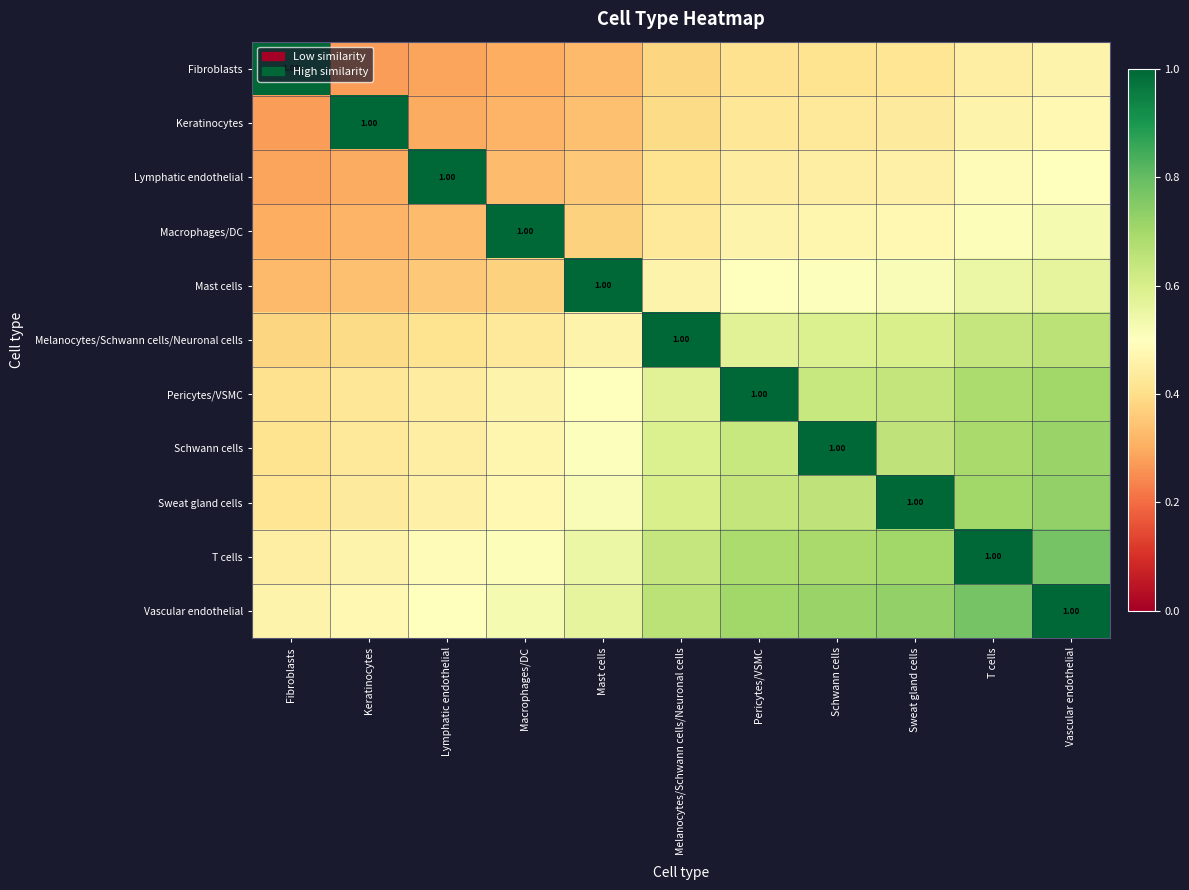

How many Fibroblasts values are between 0 and 1?

11